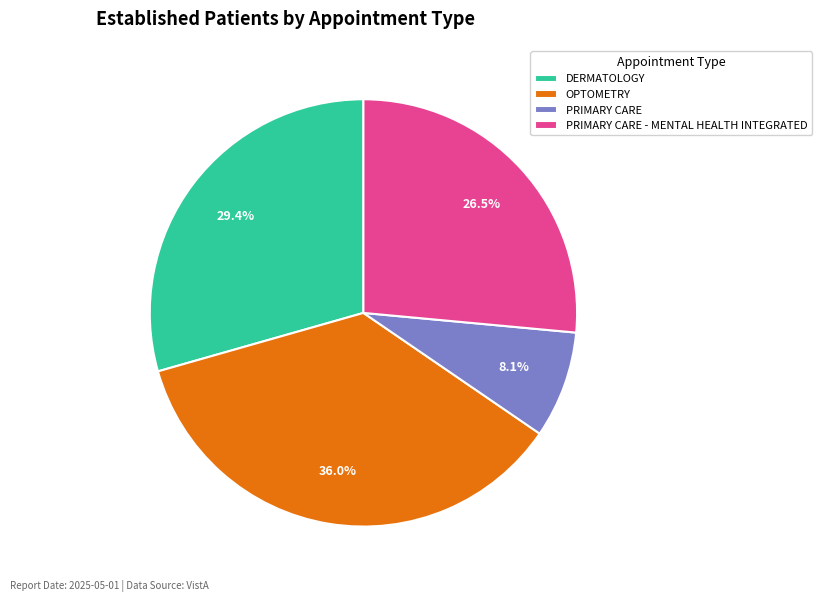

What is the largest slice in the pie chart?

OPTOMETRY